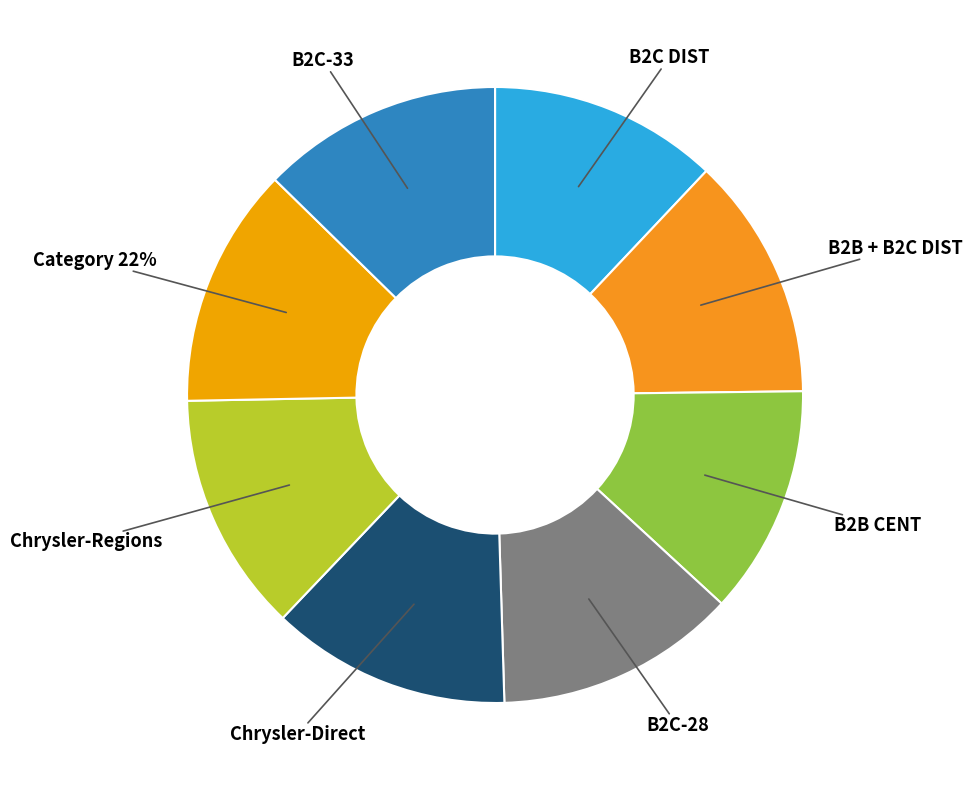

To the nearest percent, what percentage of the pie is B2B + B2C DIST?

13%